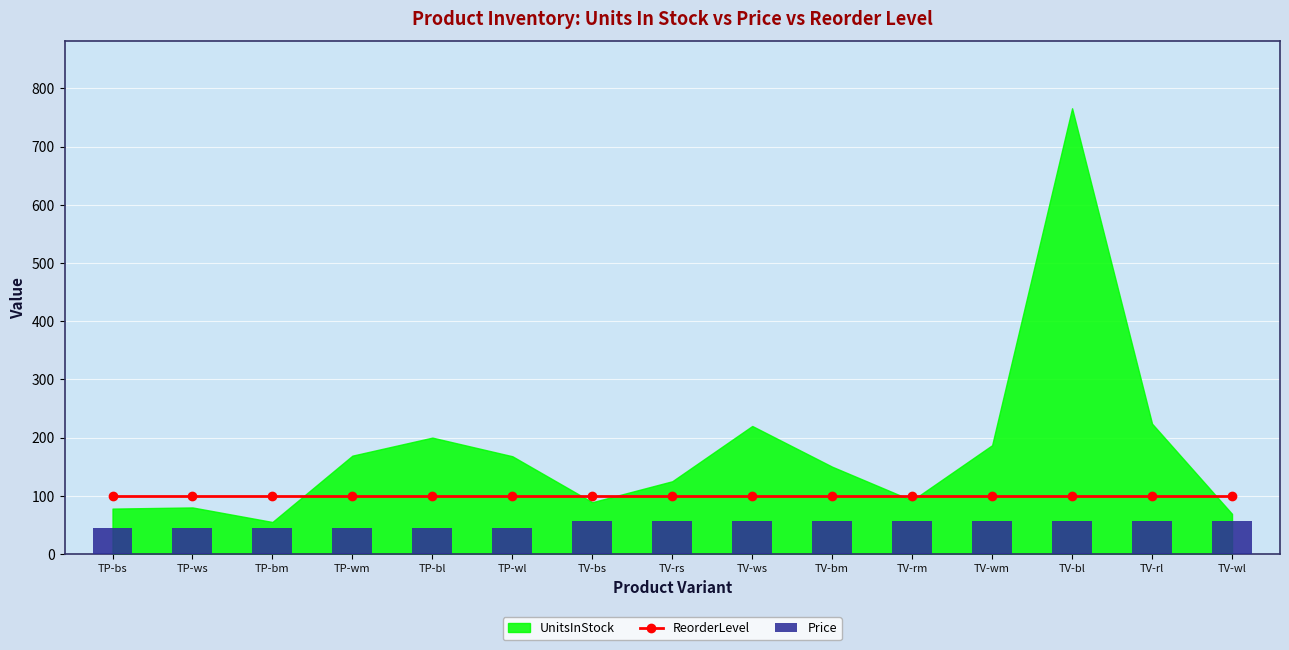

What position from the left is TV-rl?

14